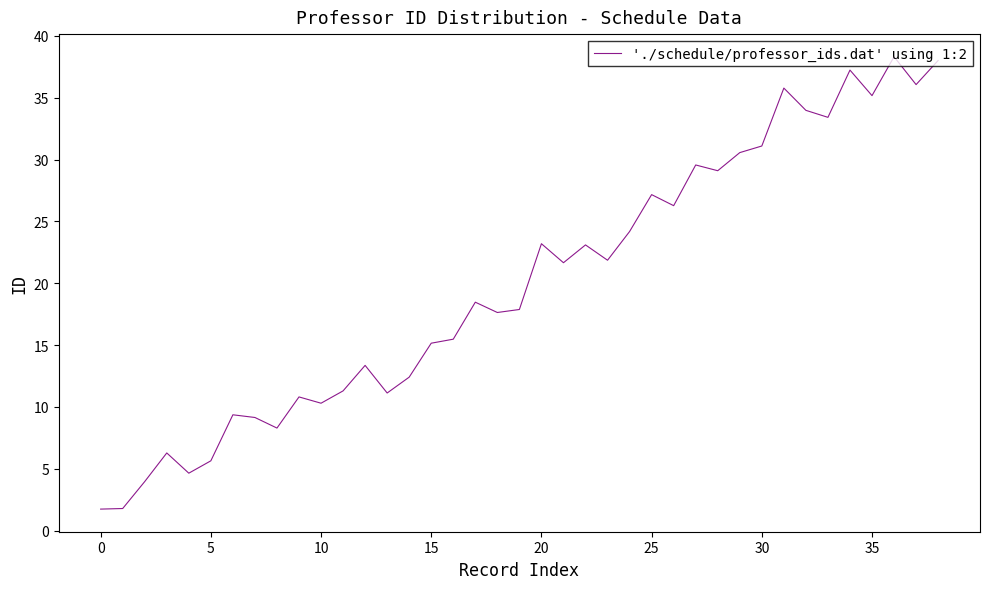

What is the smallest value displayed?

1.7